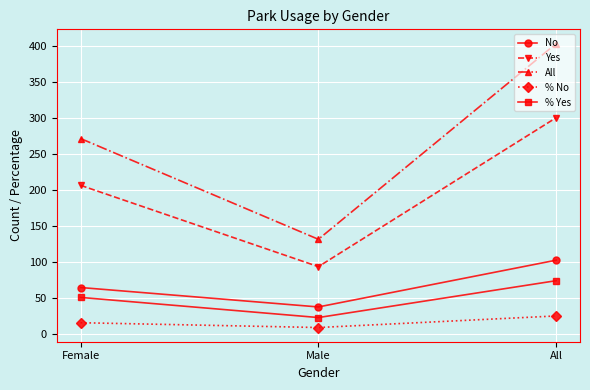

Does the chart display data point markers on the line(s)?

Yes